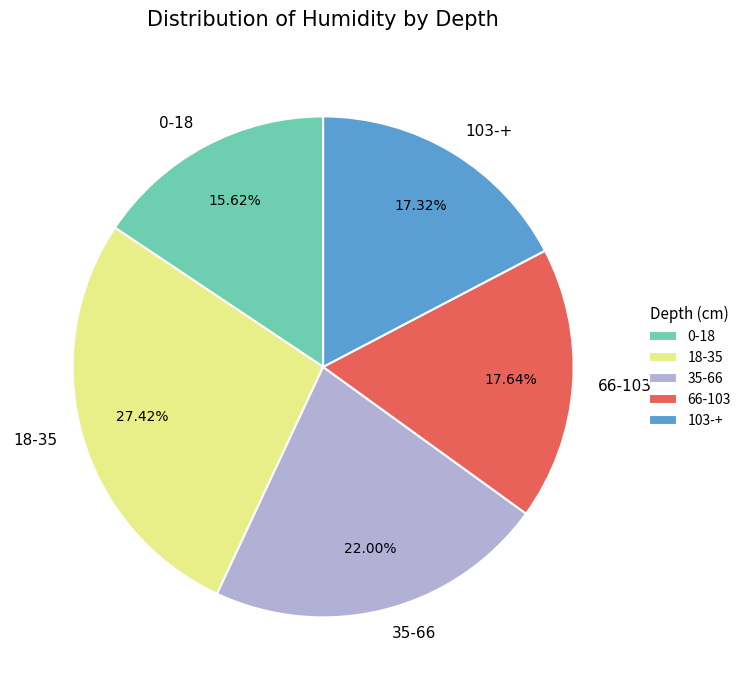

How many segments does this pie chart have?

5